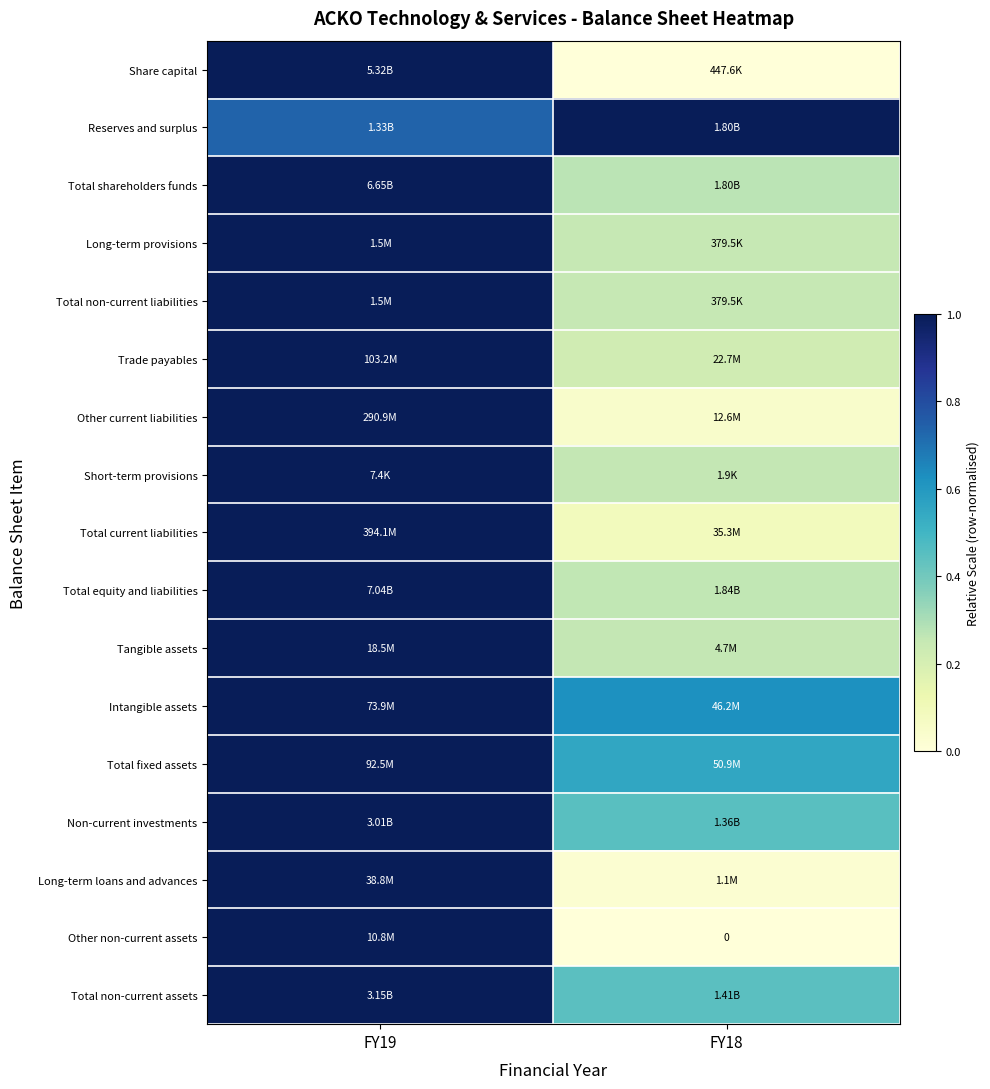

Which has a higher value, FY18 or FY19?

FY19